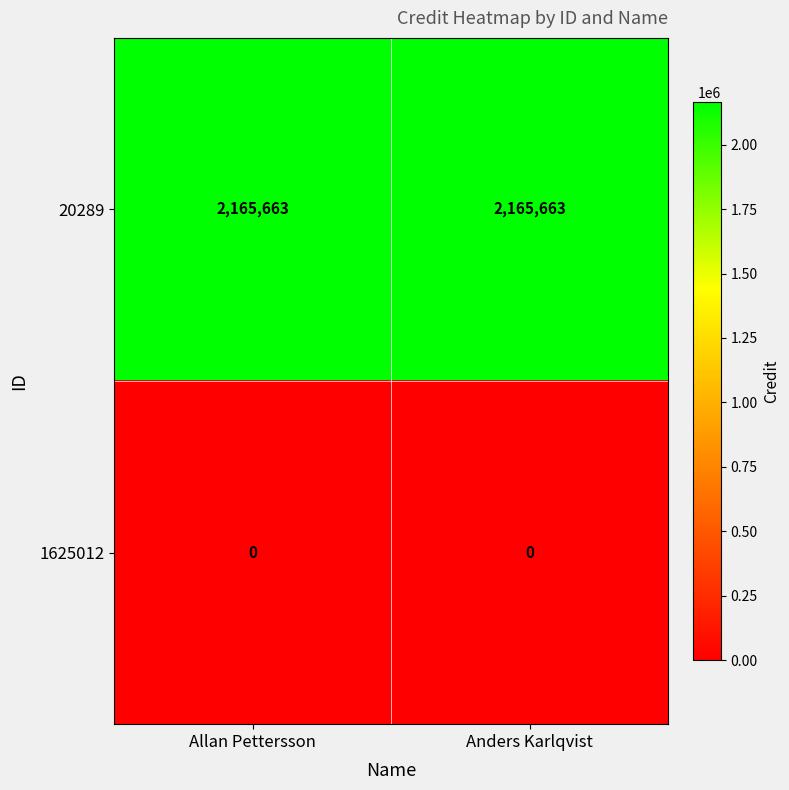

At how many categories does at least one series exceed 1032271?

2